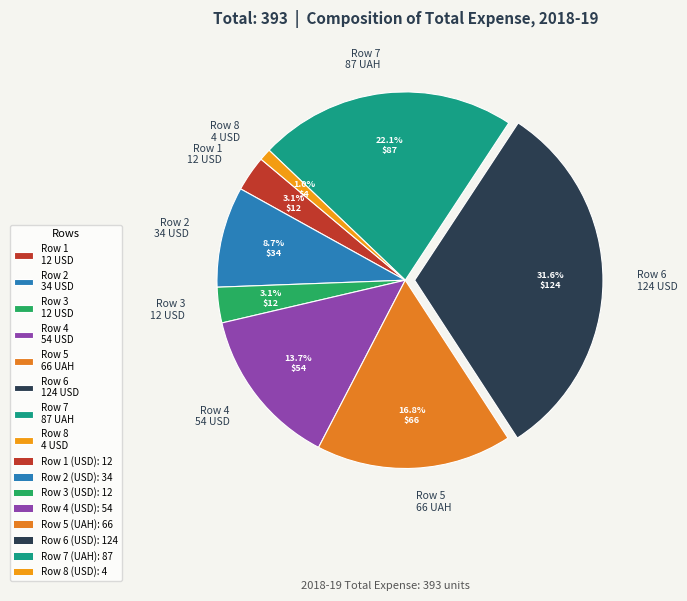

Combined, what portion of the pie is Row 7 87 UAH and Row 1 12 USD?

25.2%